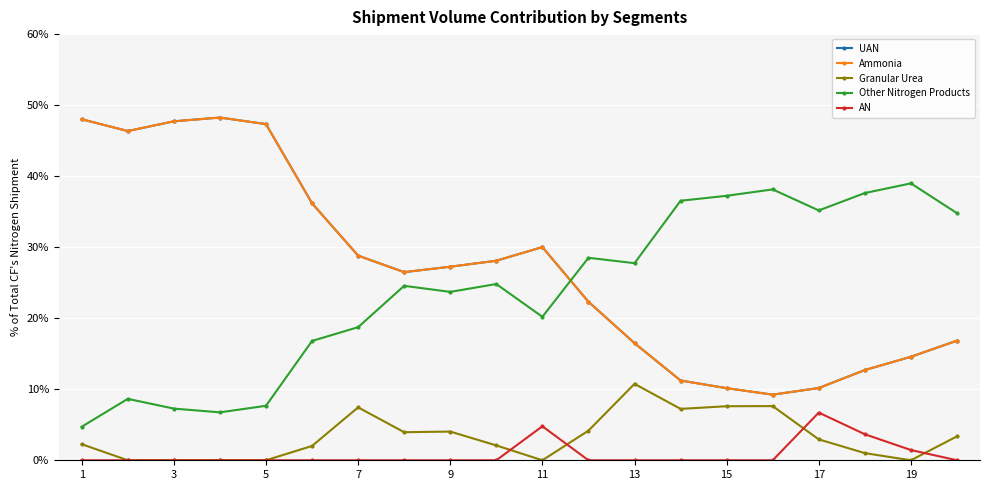

True or false: Granular Urea and Other Nitrogen Products intersect in this chart.

False